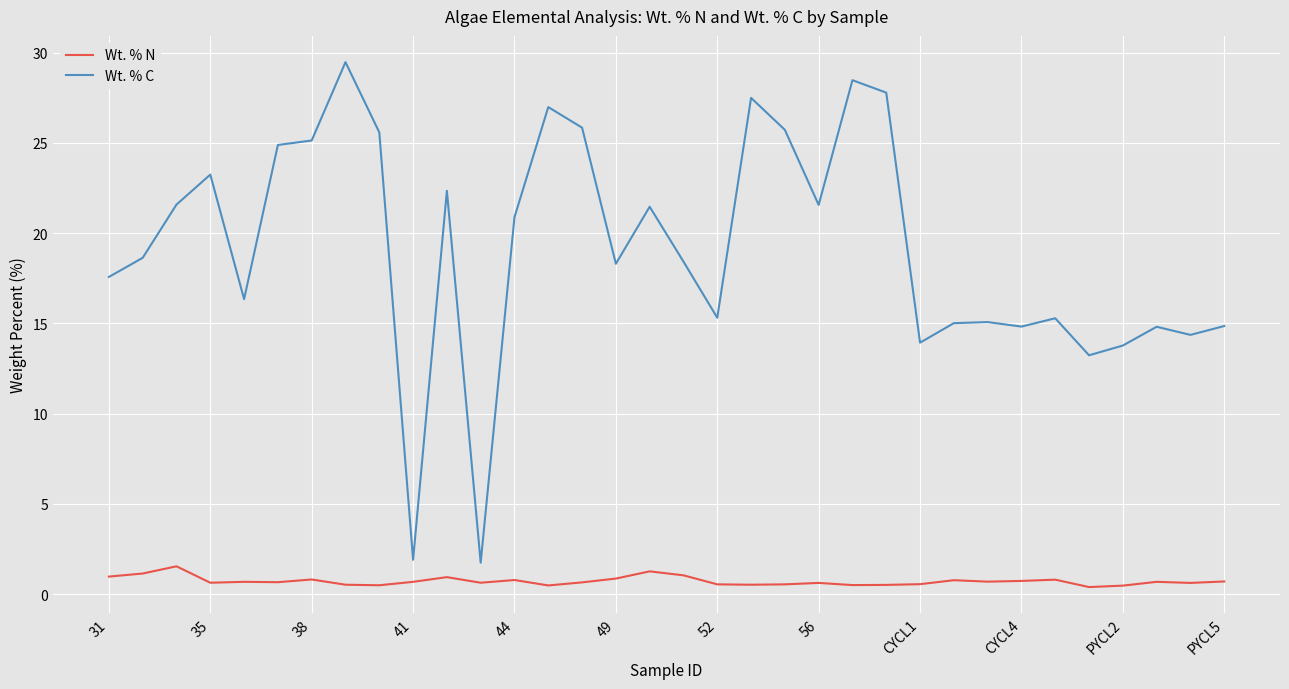

What are all the series names shown in the legend?

Wt. % N, Wt. % C